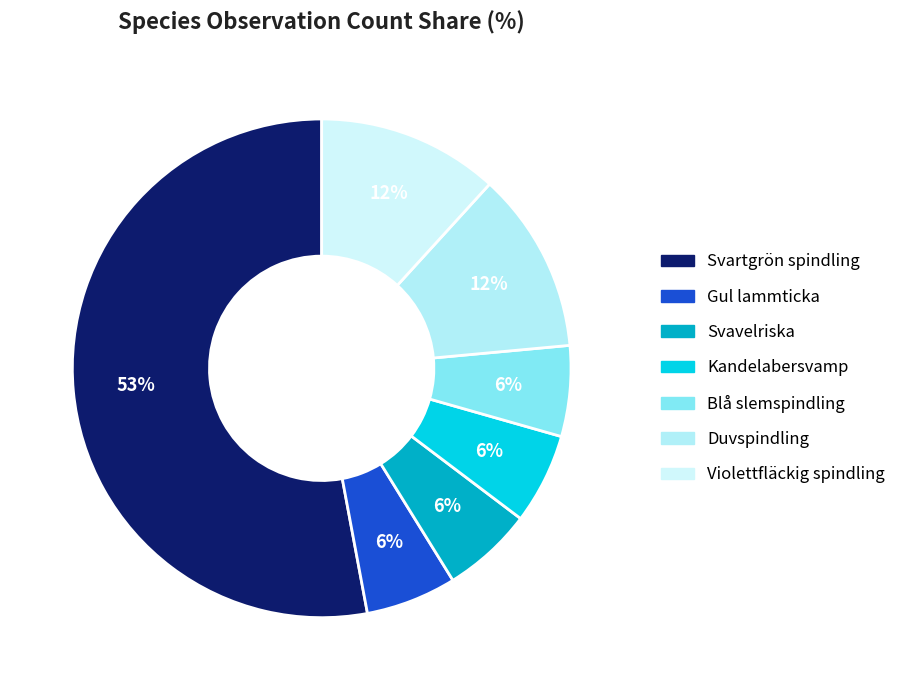

Which category has the biggest portion of the pie?

Svartgrön spindling